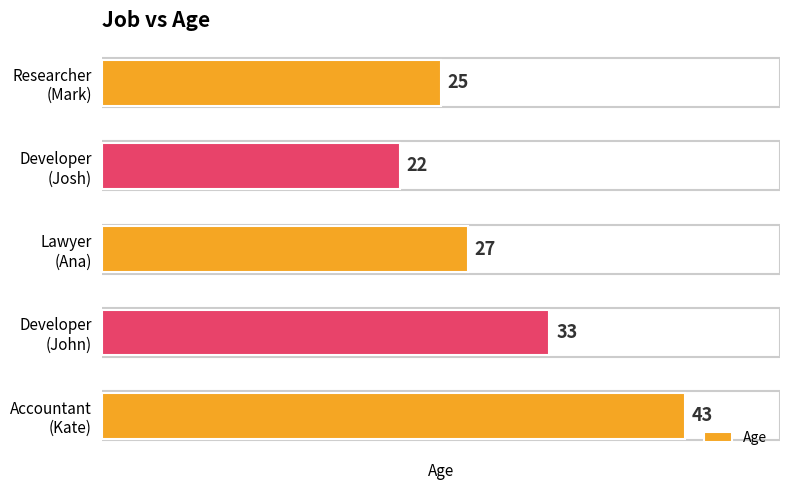

What is the difference between the second highest and second lowest values?

8